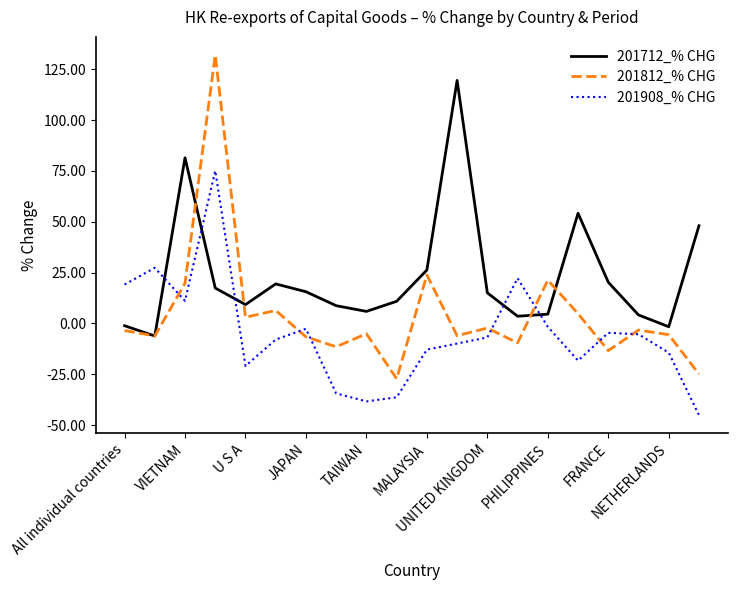

What is the maximum value shown in the chart?

132.0